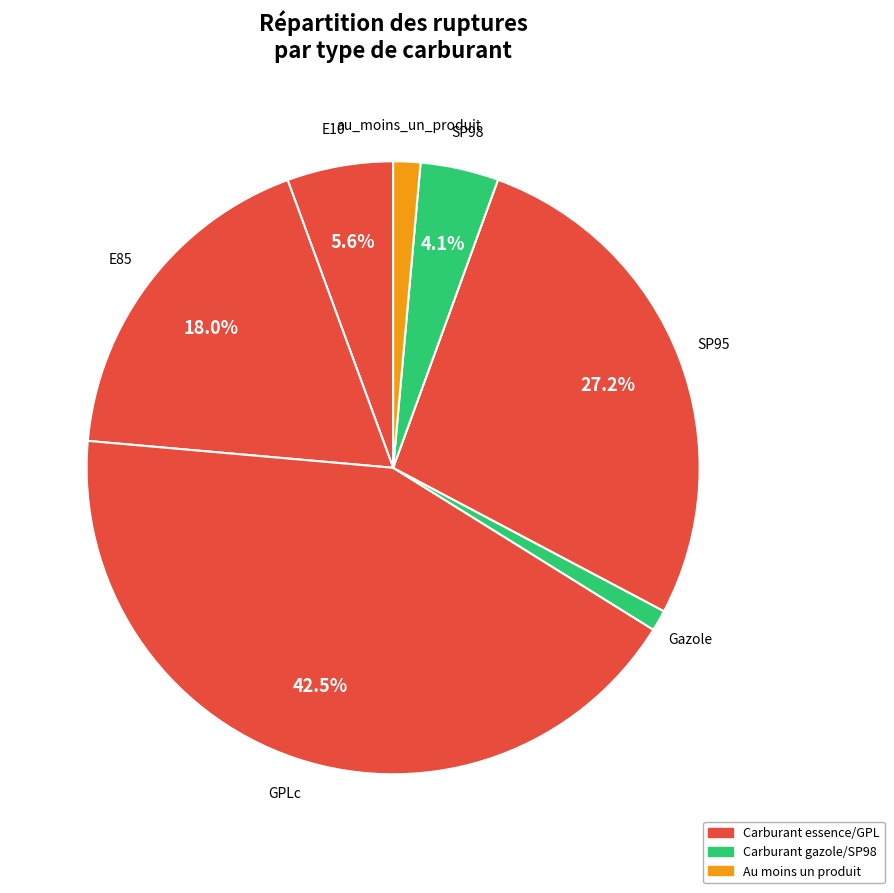

To the nearest percent, what is the average slice percentage?

14%